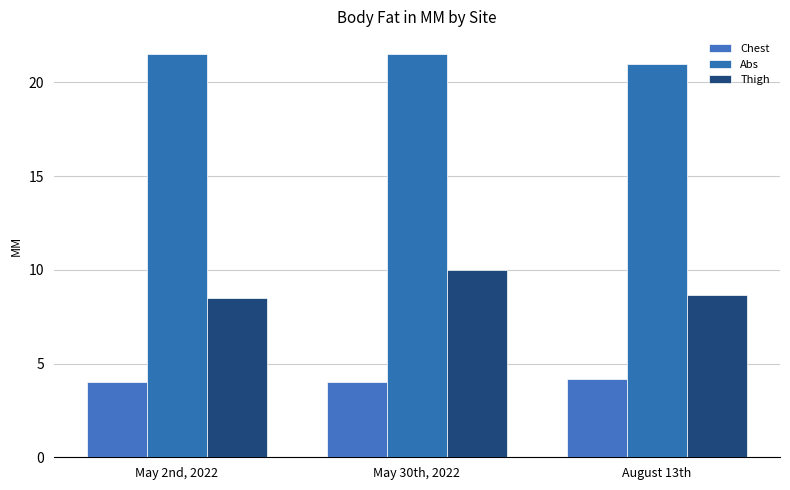

What is the total value across all series at August 13th?

33.9